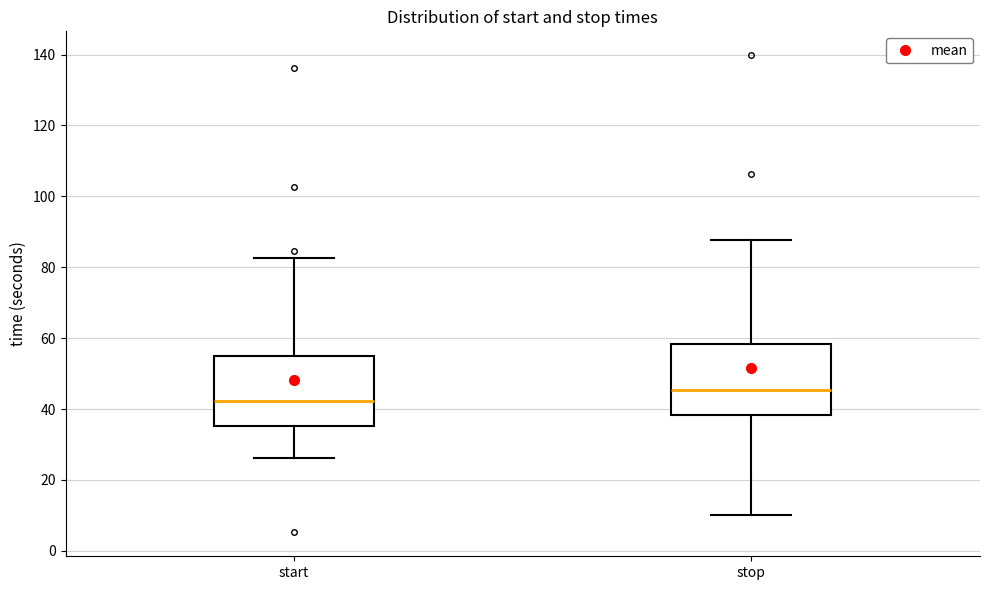

Where is the lower edge of the box for start on the y-axis? The values are not printed on the chart, so give them approximately, as read against the axis.

36